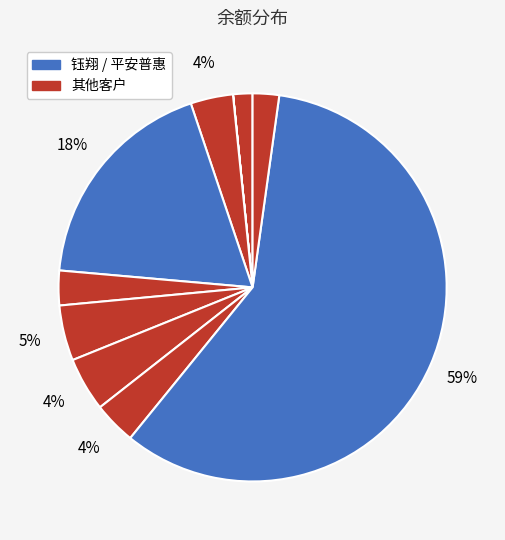

Which slice is the largest?

钰翔